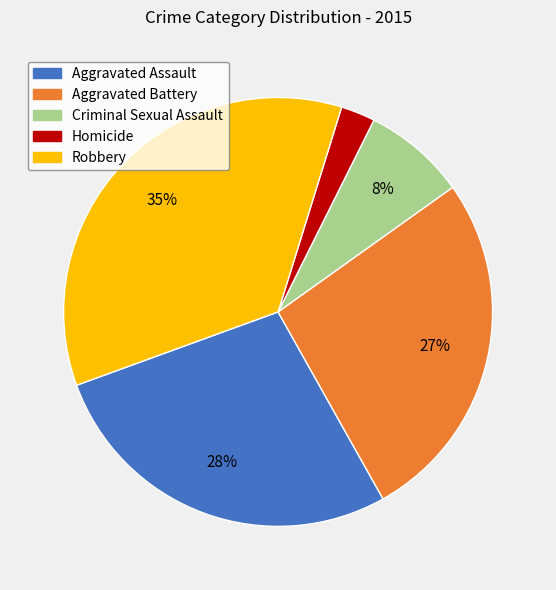

True or false: Robbery accounts for 45% of the total.

False